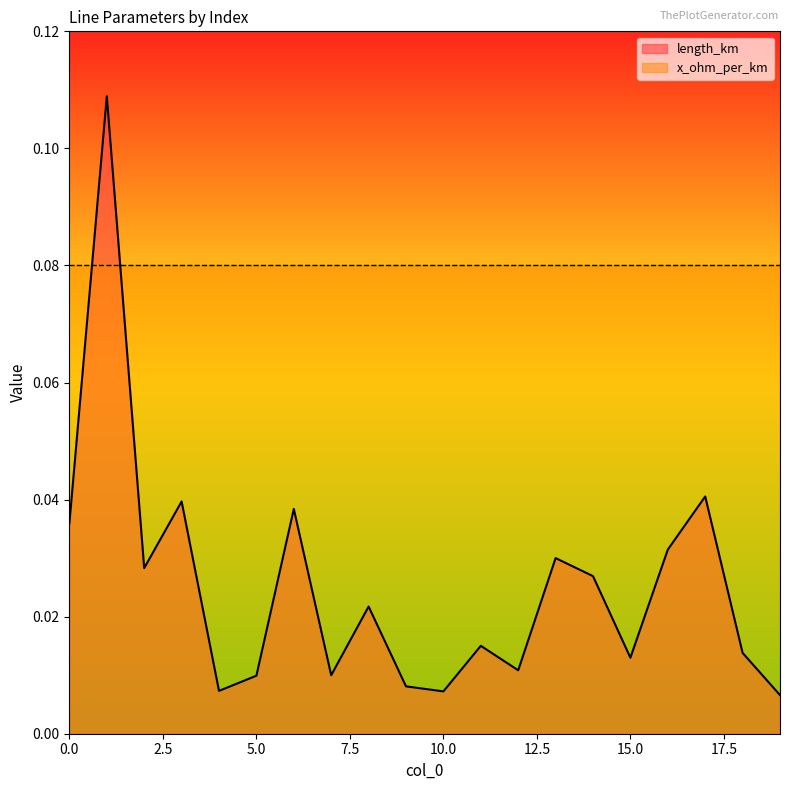

Between 4 and 14, which is larger?

14